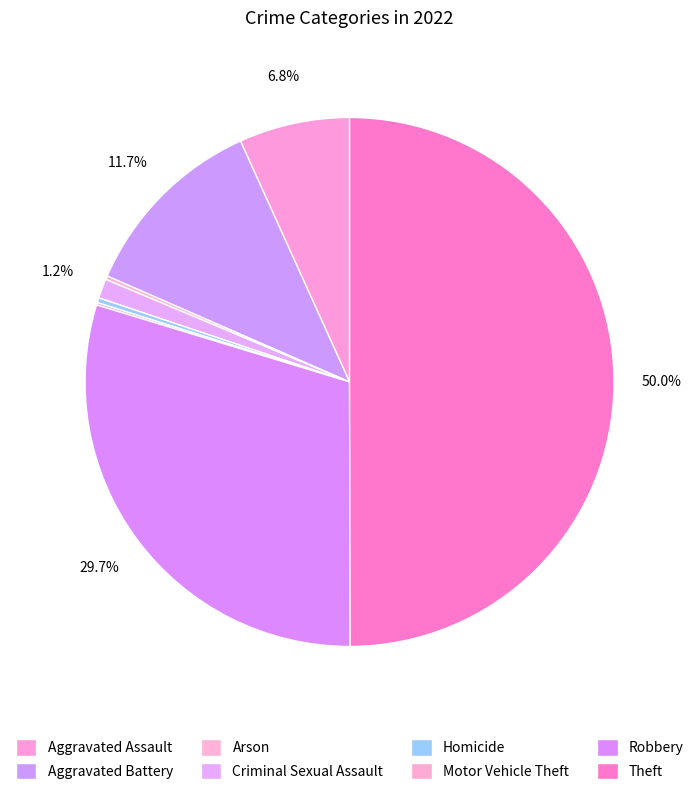

Which slice is the largest?

Theft